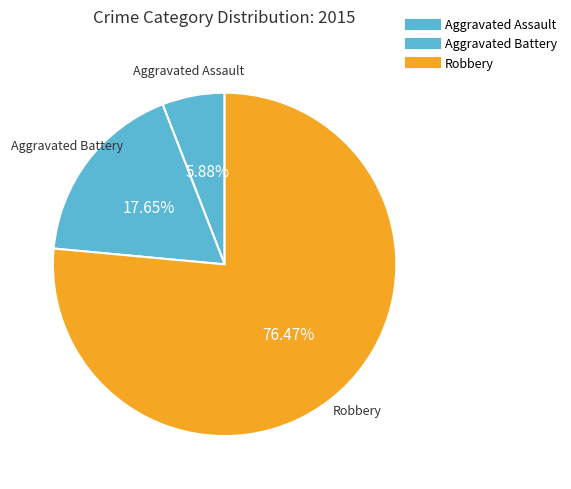

Count the number of slices in the pie.

3